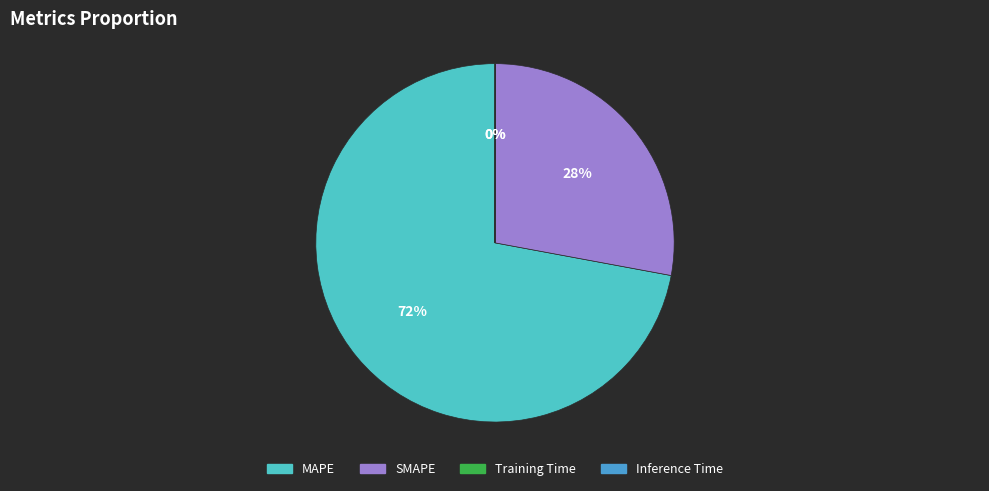

Is it true that MAPE is 65% of the pie?

False